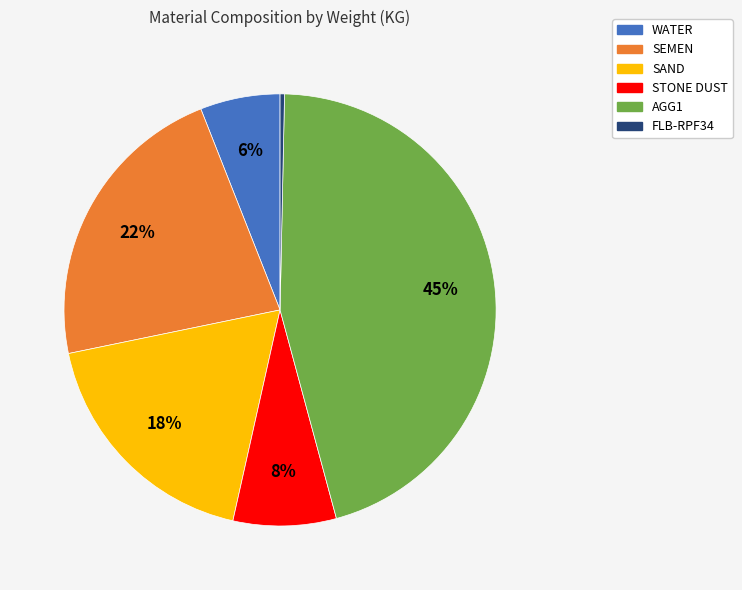

Is it true that SEMEN is 22% of the pie?

True